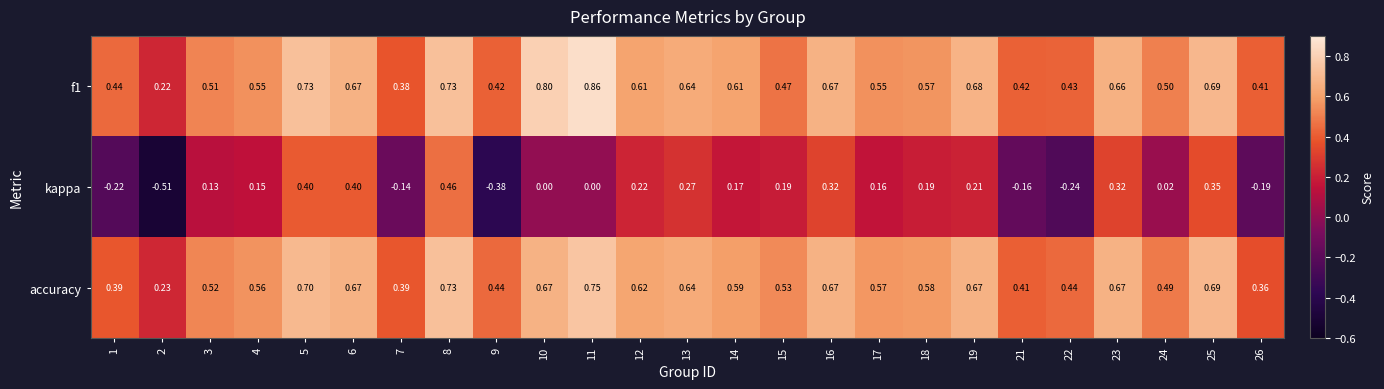

Which series has the largest range (max minus min)?

kappa